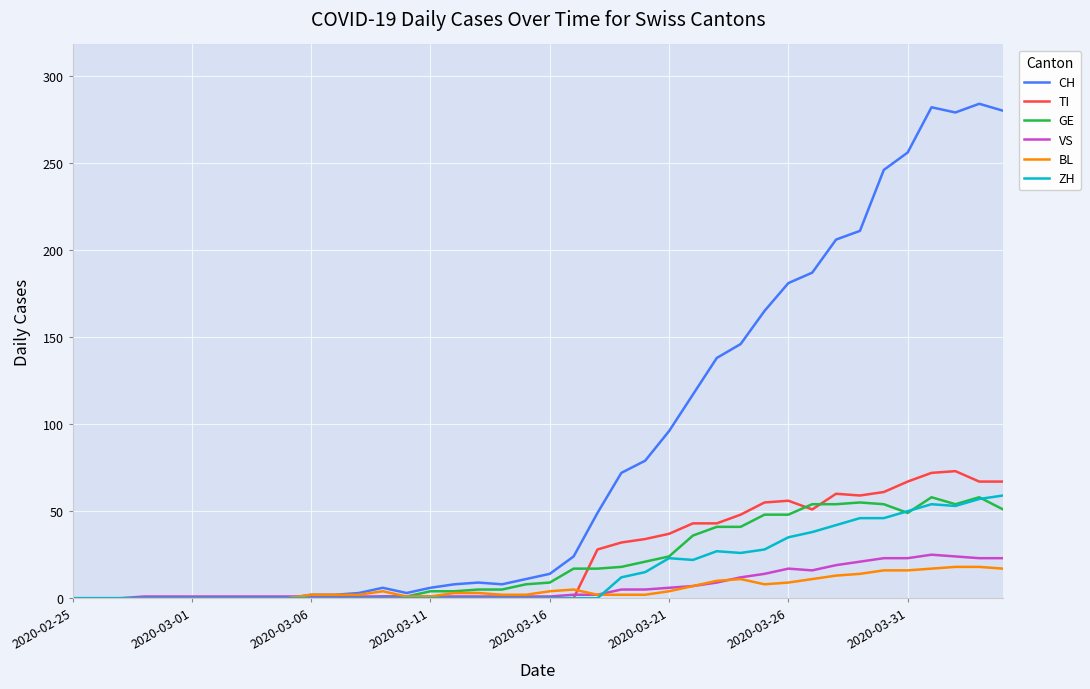

What are all the series names shown in the legend?

CH, TI, GE, VS, BL, ZH